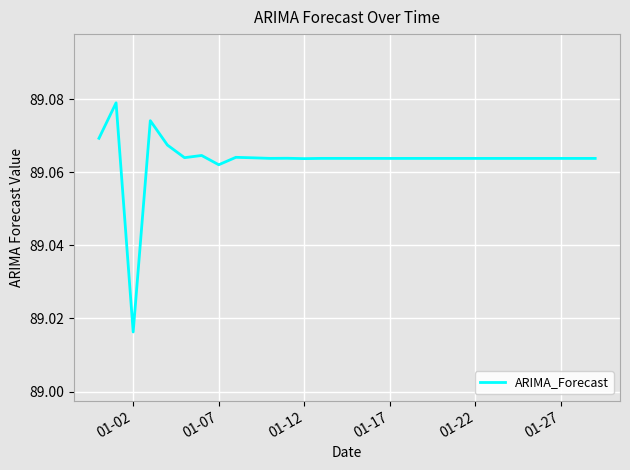

Where is the data nearest to the value 89?

01-02